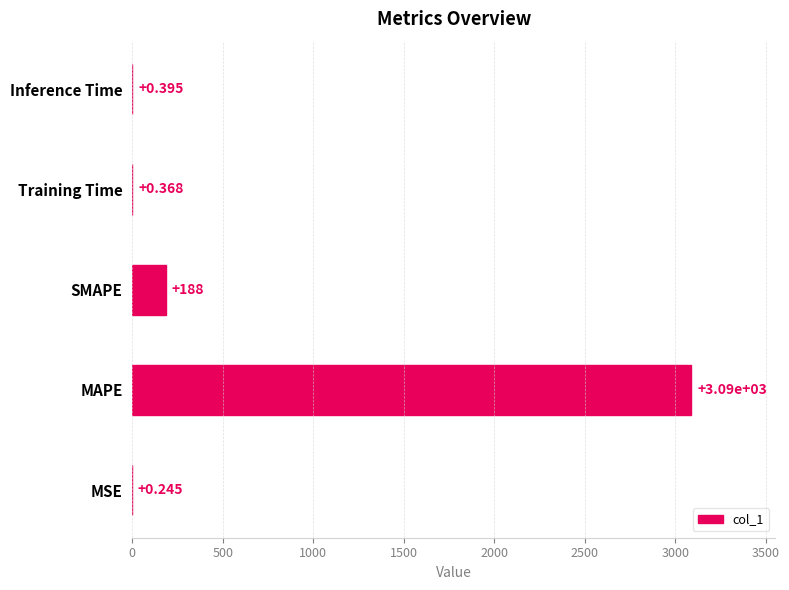

What is the maximum value shown in the chart?

3090.0